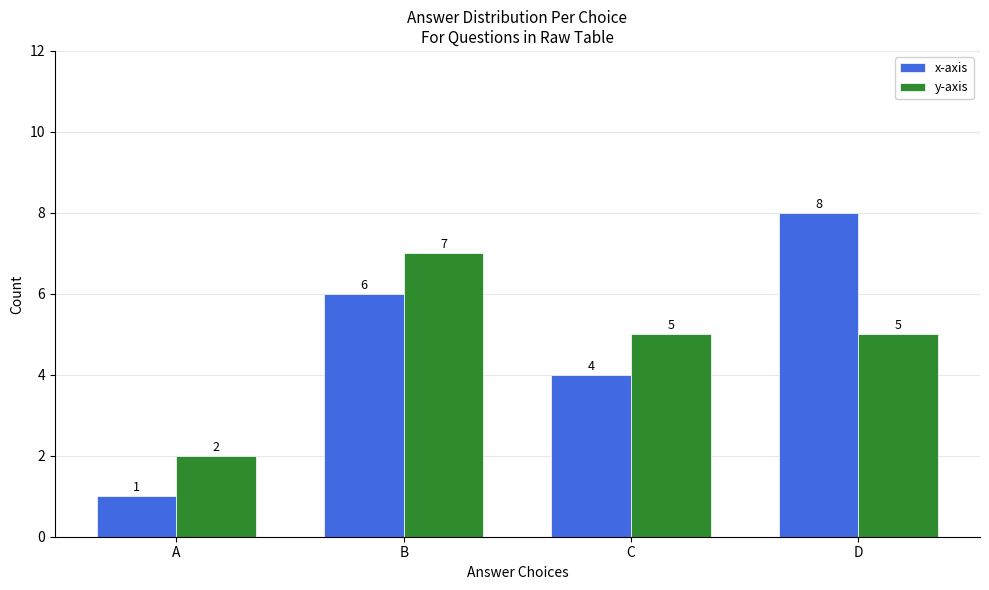

At C, list the series in order from smallest to largest.

x-axis, y-axis